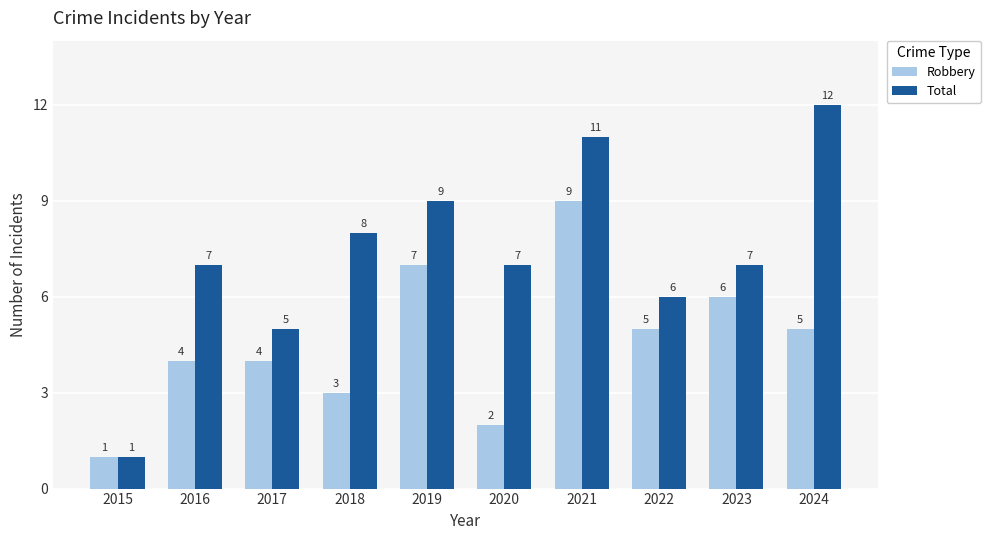

Is it true that Total equals 5 at 2017?

True